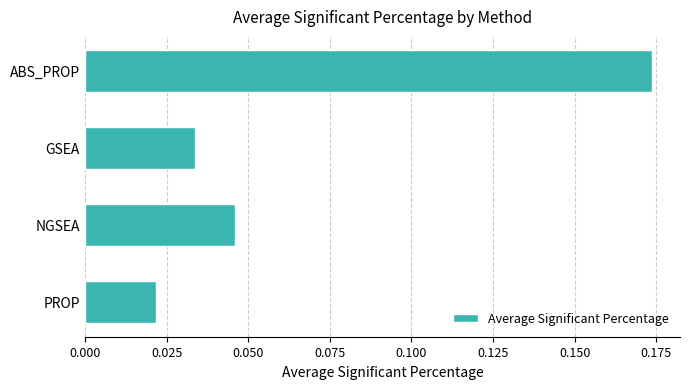

How many values are between 0 and 1?

4